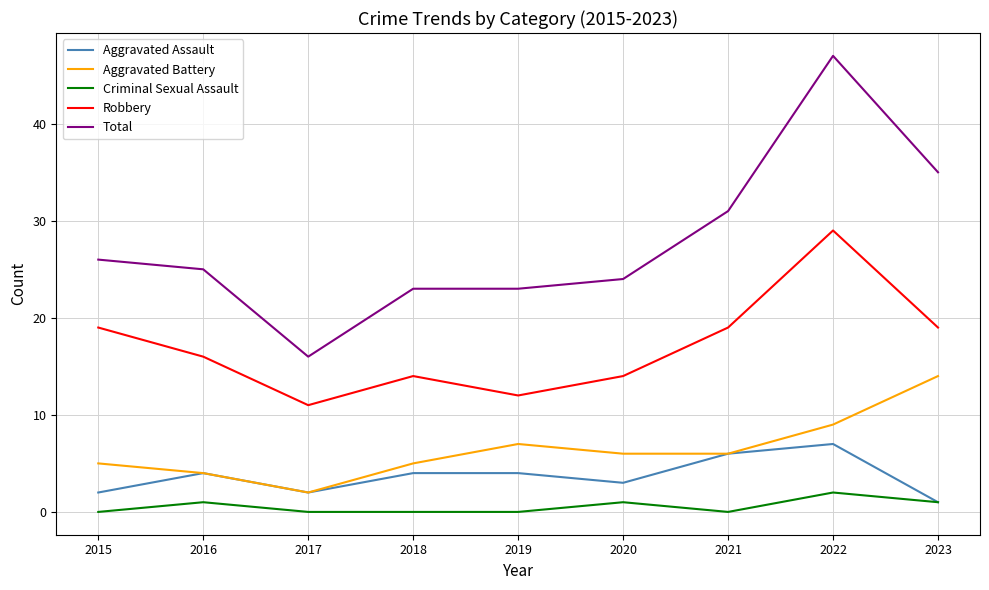

True or false: Total has more than 0 points higher than both neighbors.

True